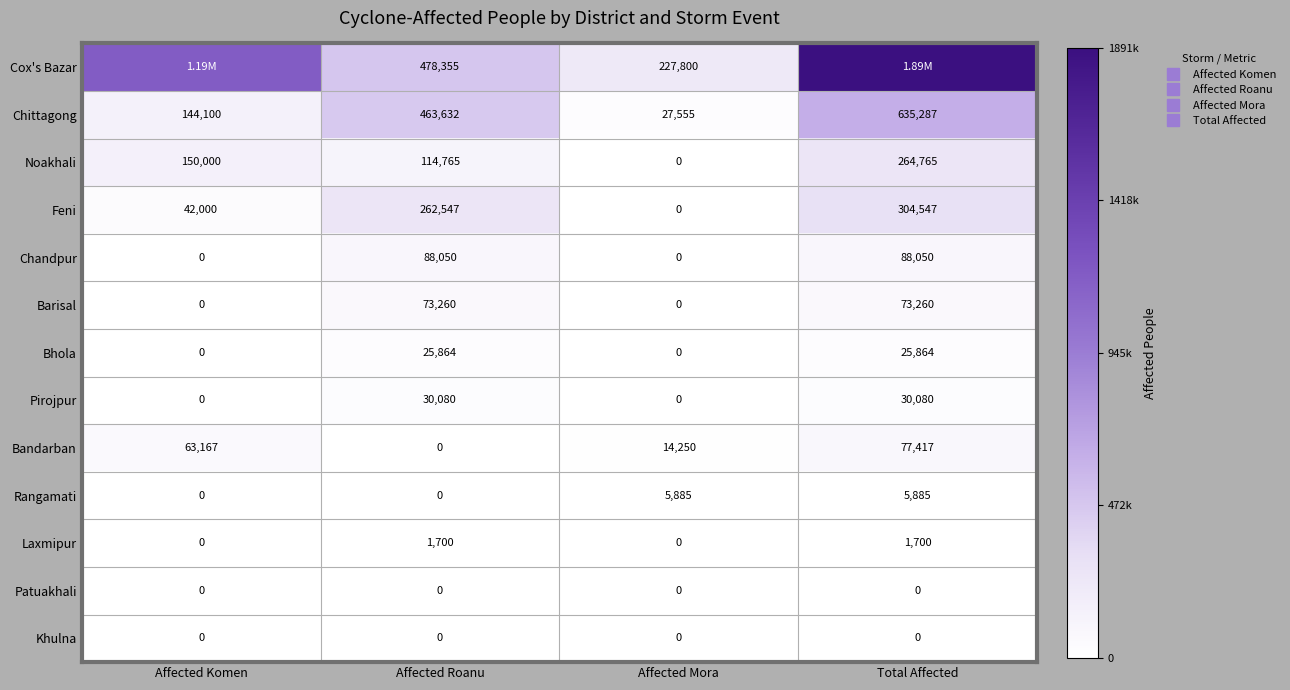

What is the average value of the Barisal series?

36630